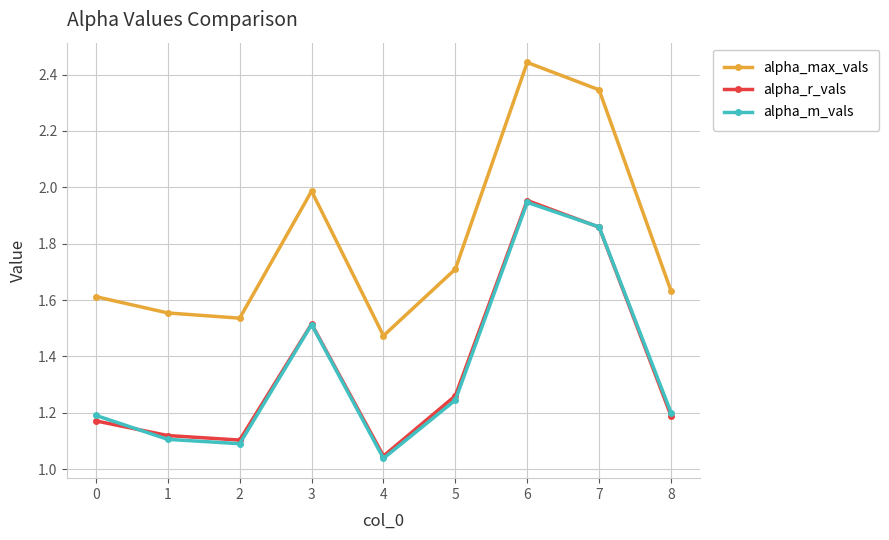

What is the average value of the alpha_m_vals series?

1.4